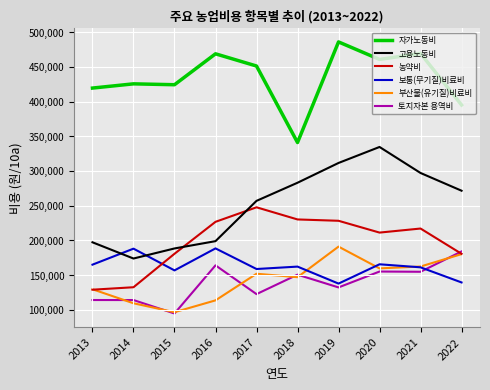

The value of 부산물(유기질)비료비 at 2015 is 96488. True or false?

True